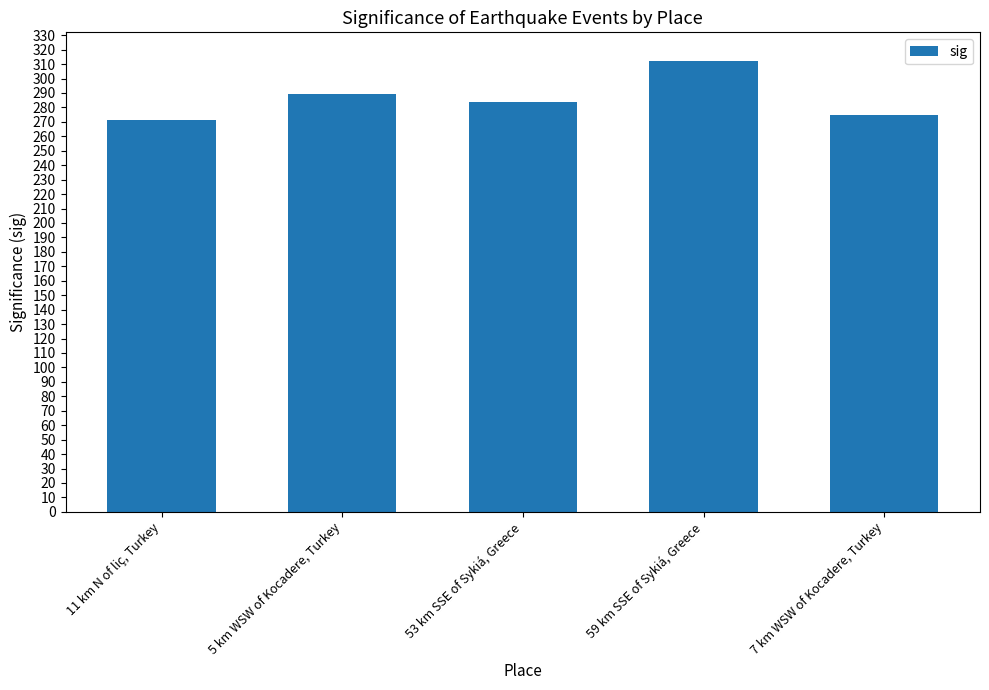

Is it true that the value at 7 km WSW of Kocadere, Turkey is 426?

False